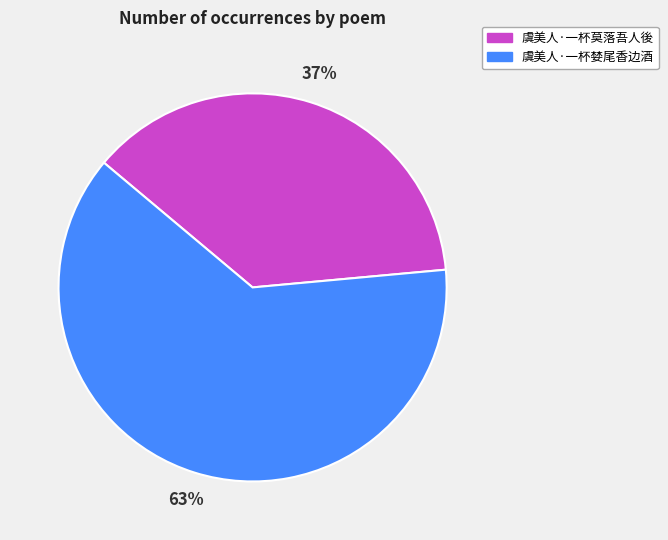

Approximately how many times larger is the value at 虞美人·一杯莫落吾人後 compared to 虞美人·一杯婪尾香边酒?

0.6